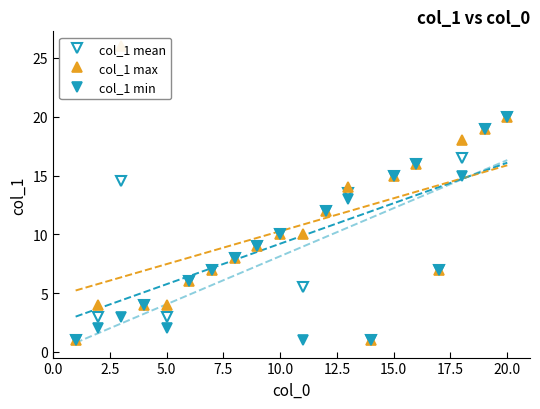

True or false: col_1 max and col_1 min intersect in this chart.

False